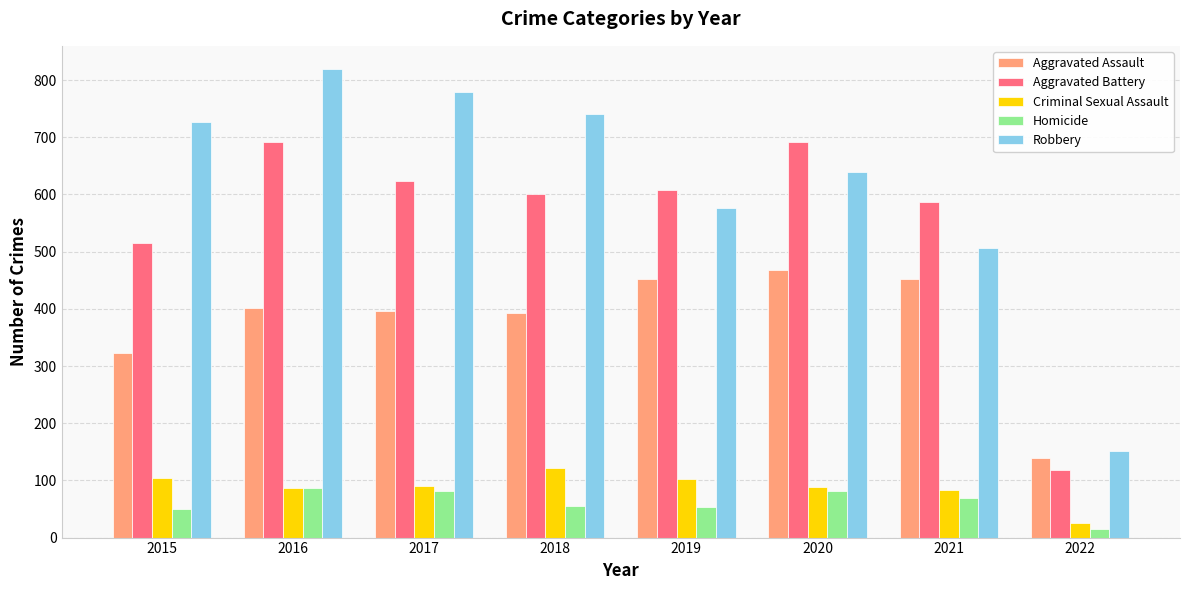

What is the value of the Robbery bar at the 1st from the left?

726